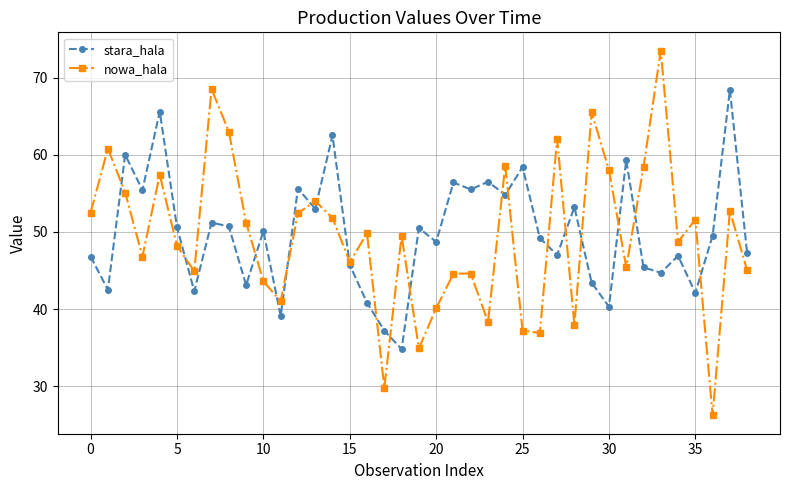

Which series has the widest spread of values?

nowa_hala